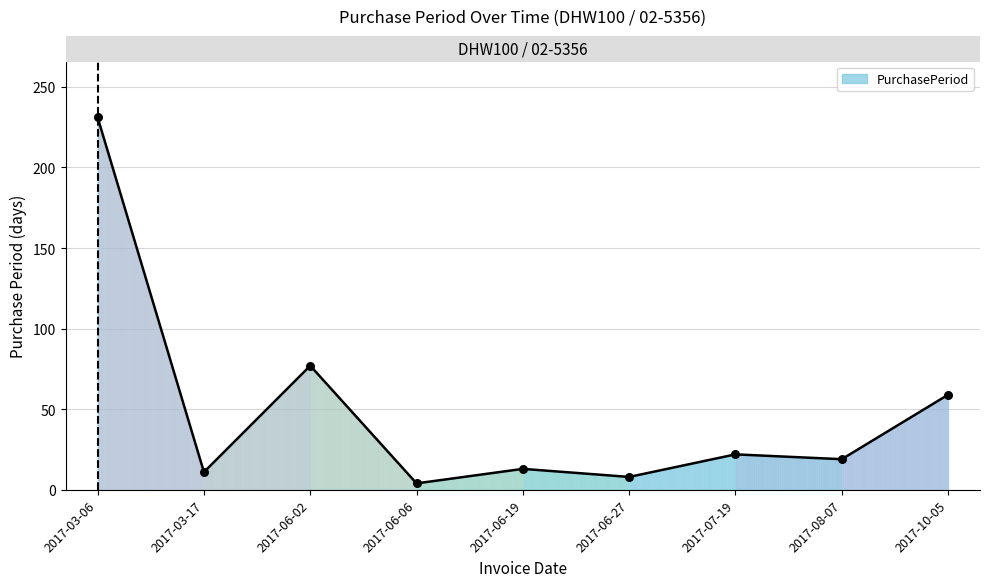

What is the change in value from 2017-06-02 to 2017-06-19?

-64